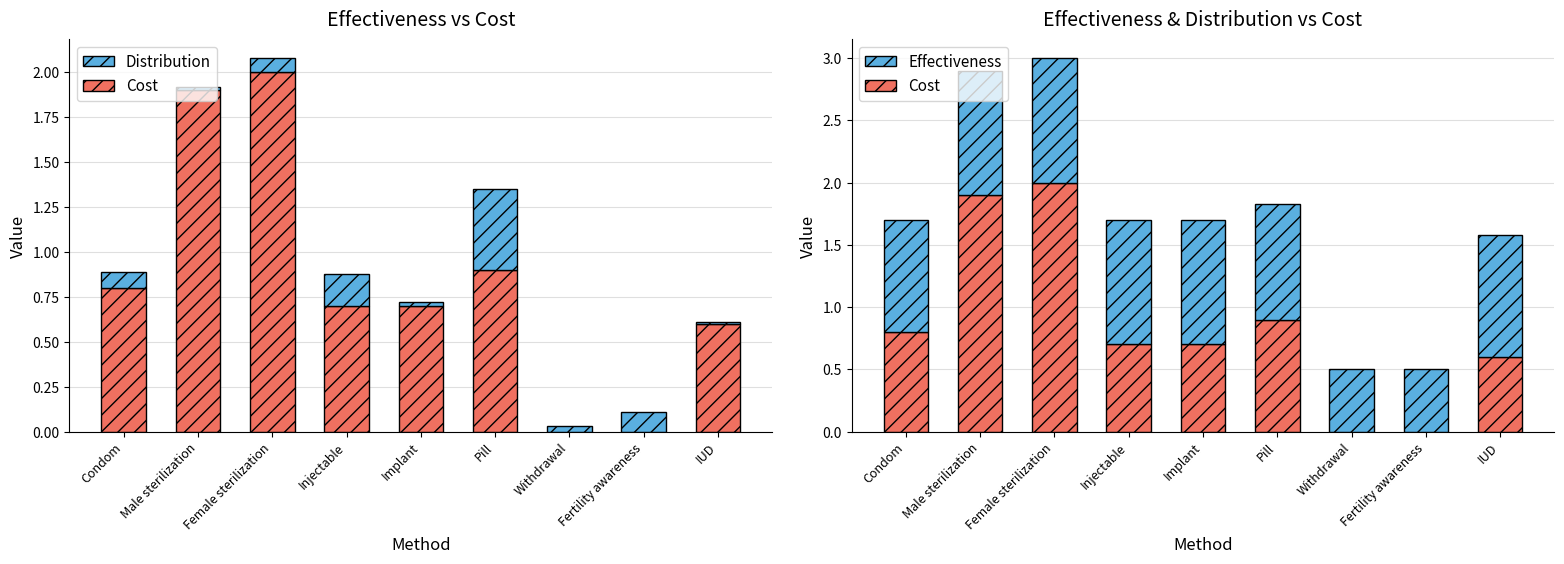

Rank the categories by Distribution value from lowest to highest.

IUD, Male sterilization, Implant, Withdrawal, Female sterilization, Condom, Fertility awareness, Injectable, Pill